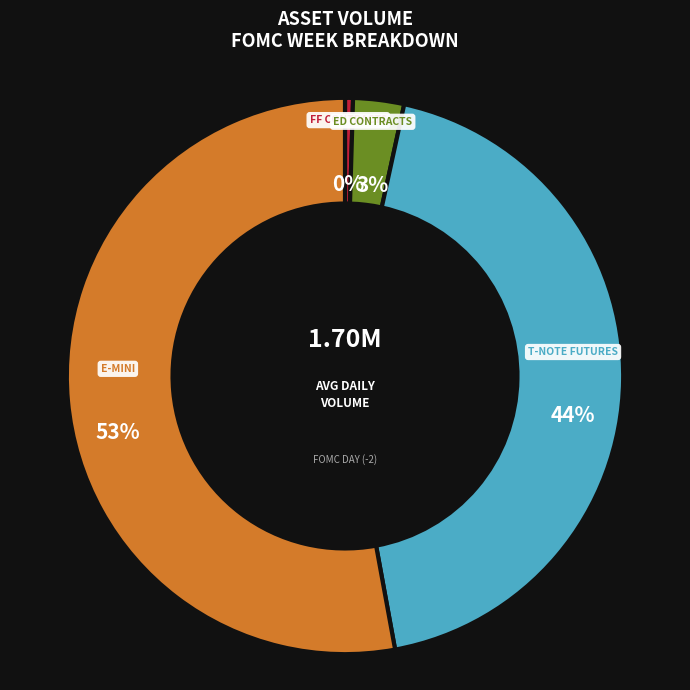

To the nearest percent, what is the average slice percentage?

25%